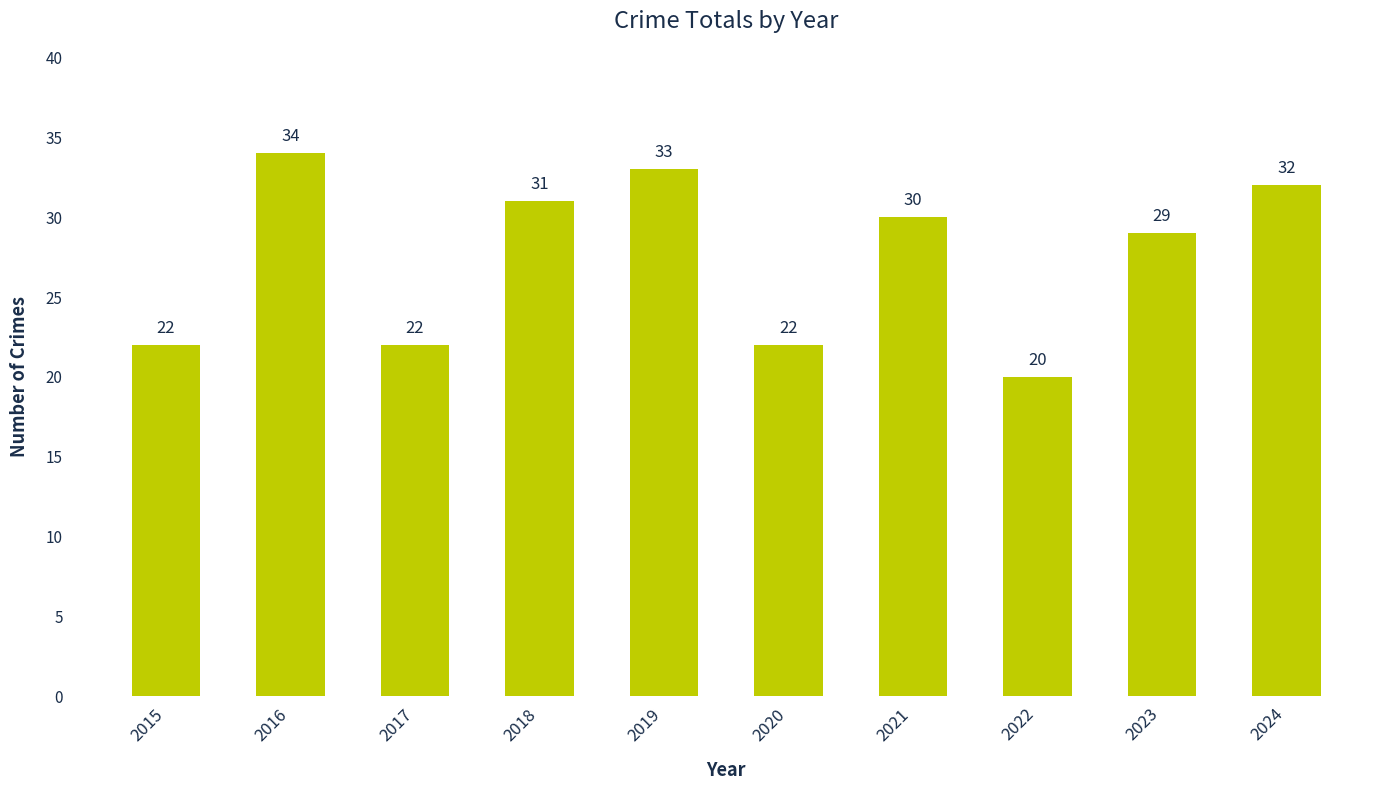

What is the value of the 10th bar from the left?

32